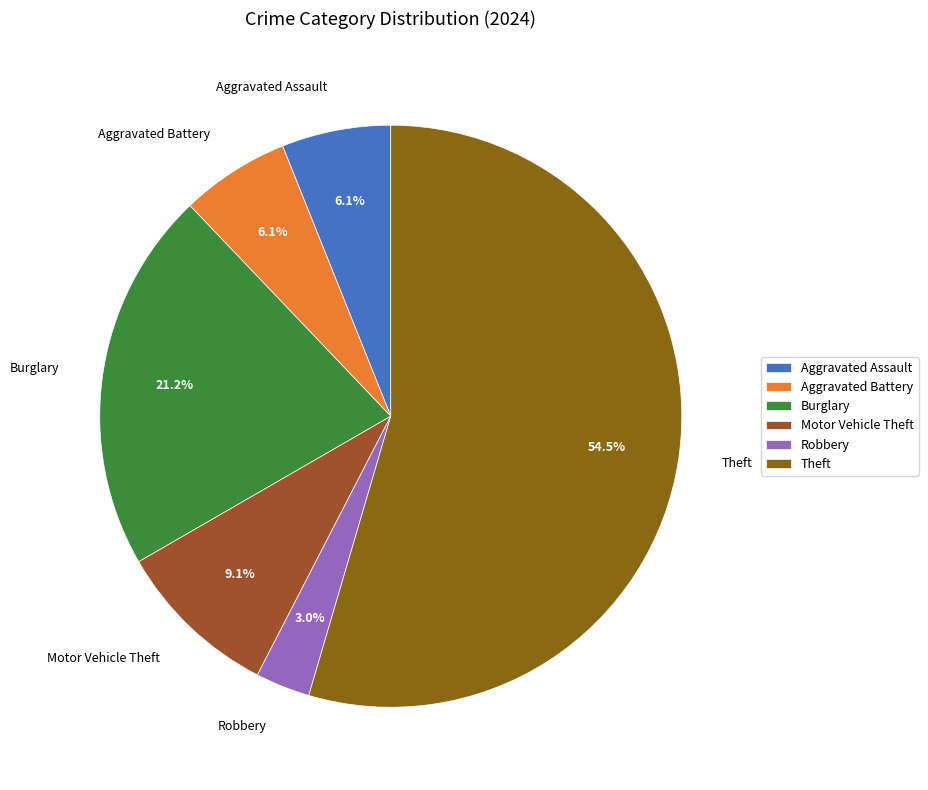

Is the sum of Robbery and Burglary greater than half?

No